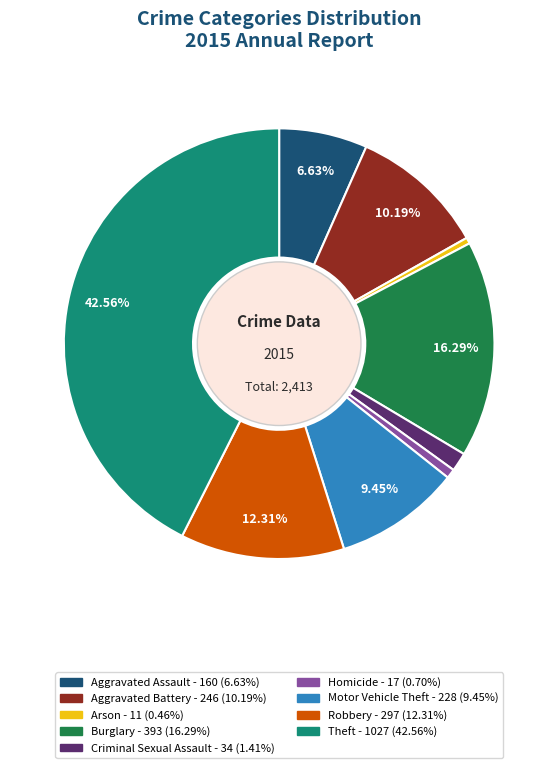

True or false: Aggravated Battery accounts for 3% of the total.

False